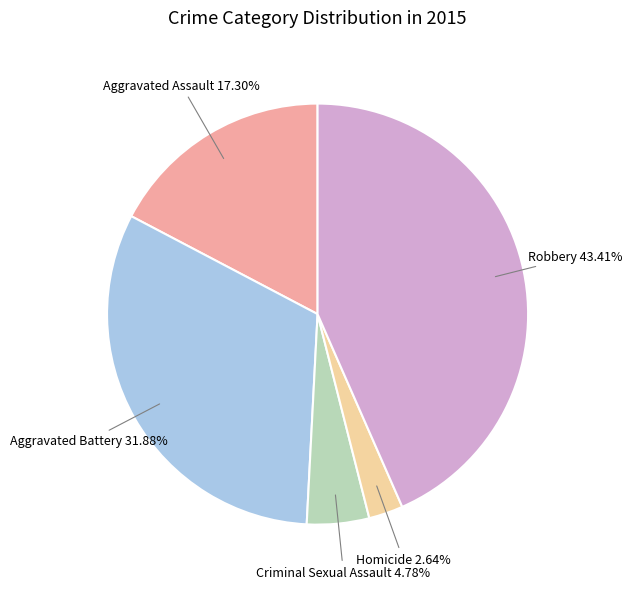

To the nearest percent, what percentage of the pie is Aggravated Assault?

17%